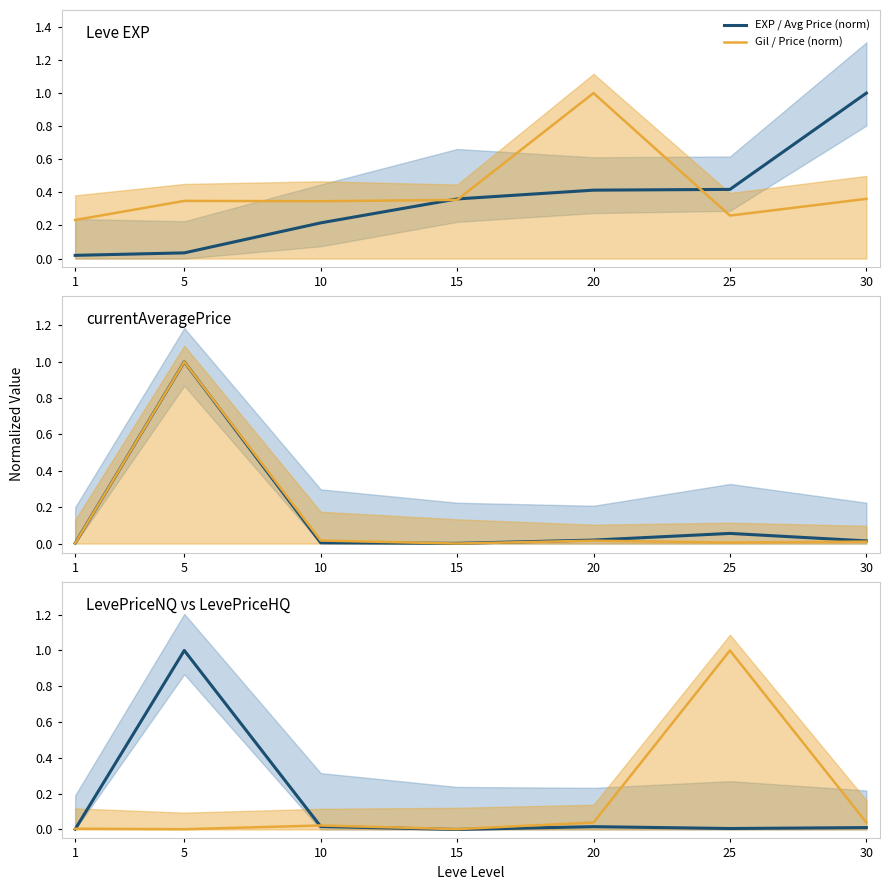

What is the difference between the highest and lowest values at 25?

1.0